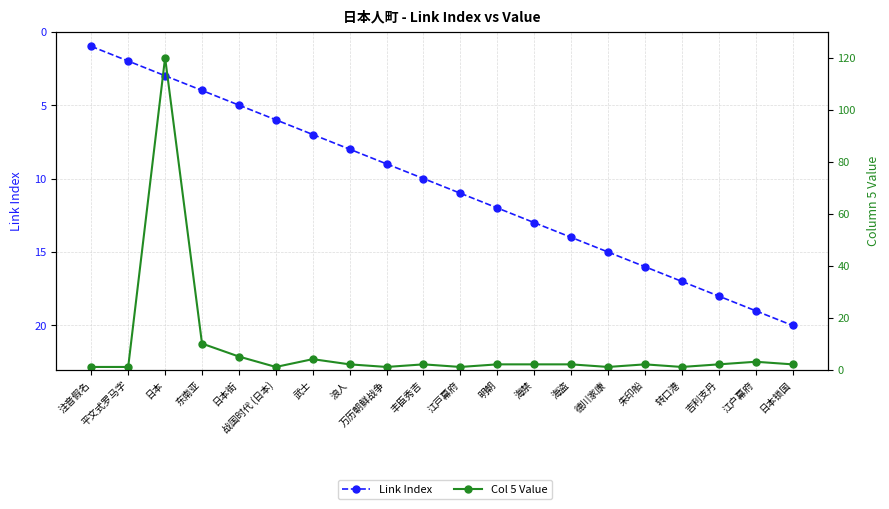

Where do Col 5 Value and Link Index first cross each other?

平文式罗马字 and 日本